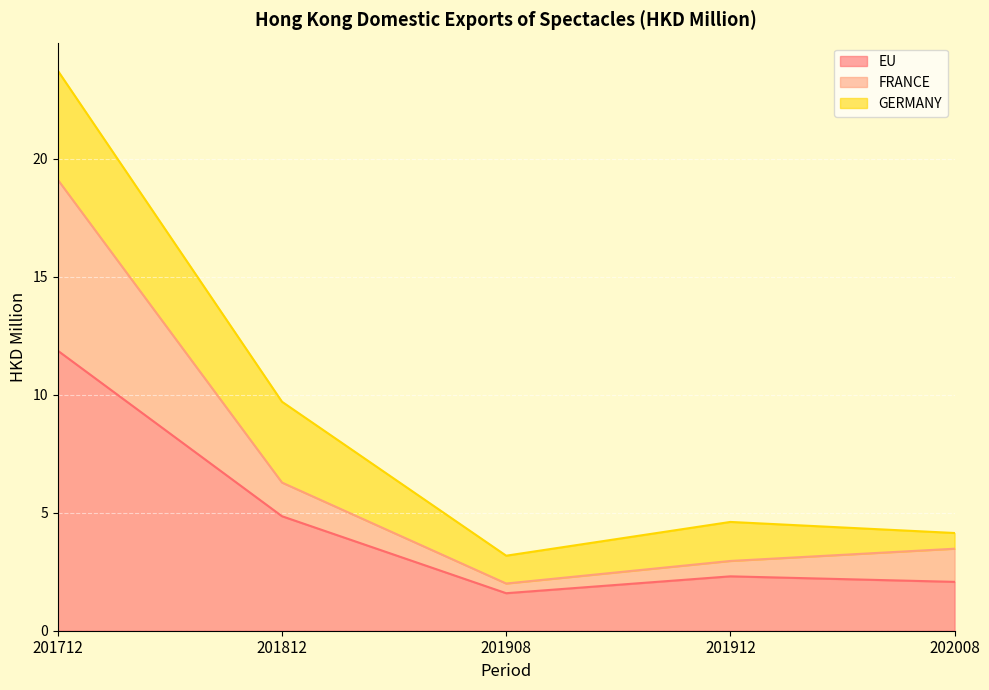

At which label does EU first exceed 2?

201712